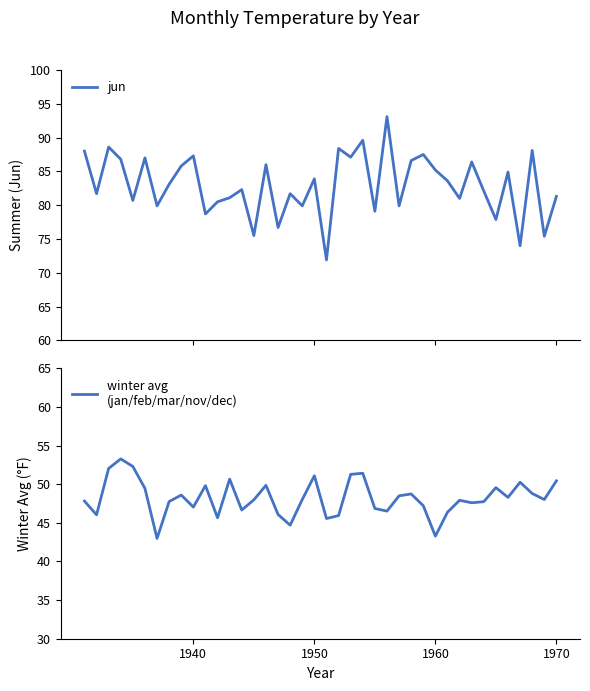

What is the average value of the jun series?

83.0